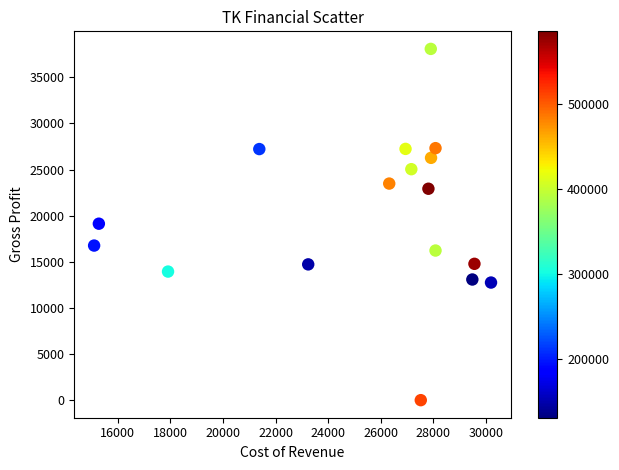

What is the range of X values (max minus min)?

15090